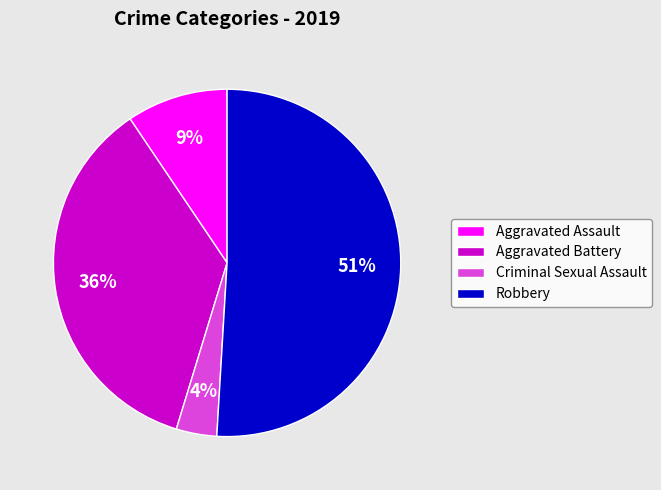

Which slice represents more than half of the pie?

Robbery